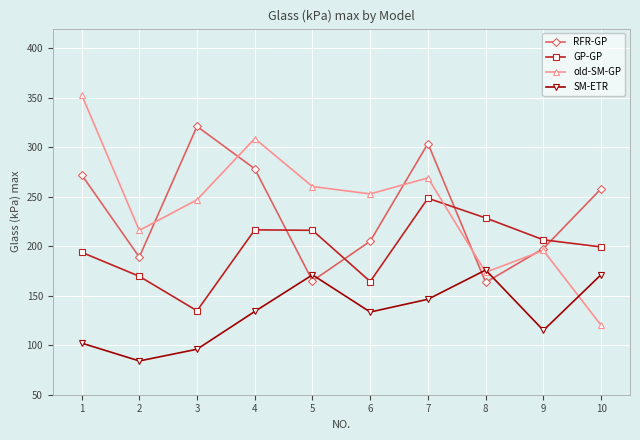

The old-SM-GP series shows 59.0 at 8. True or false?

False